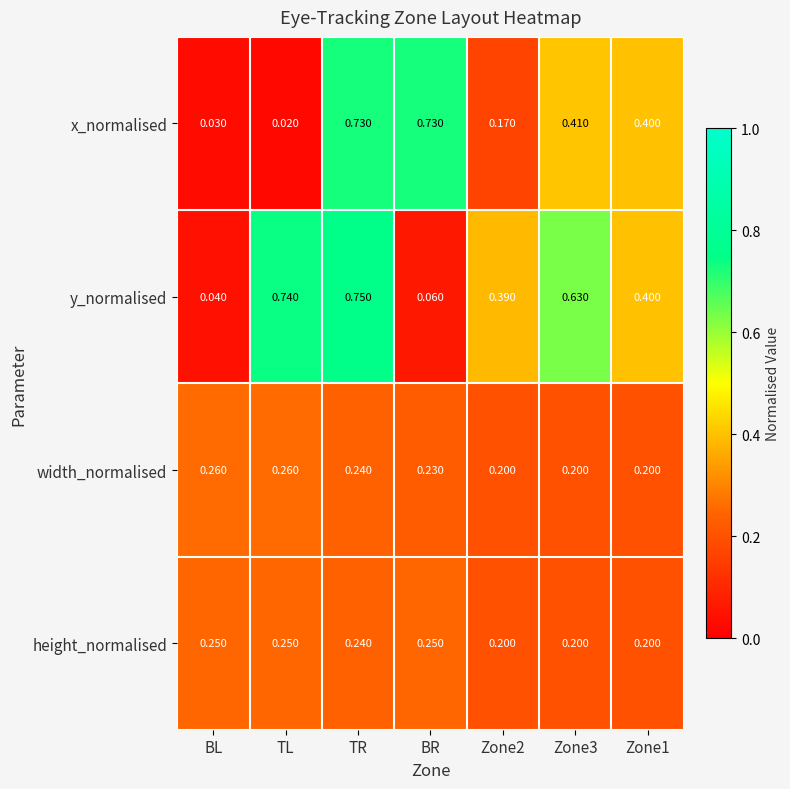

Where is y_normalised nearest to the value 0?

BL